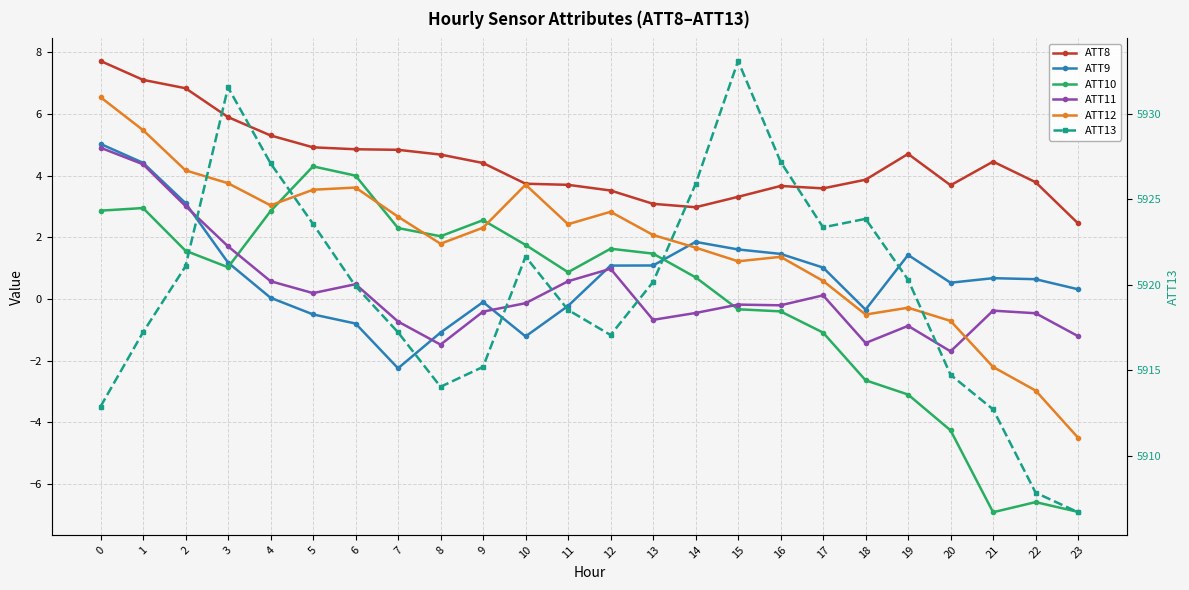

The ATT10 series shows -4.5 at 18. True or false?

False